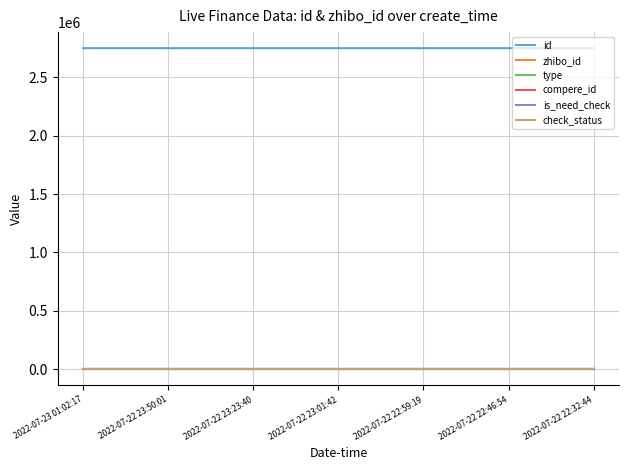

Does the chart have visible grid lines?

Yes